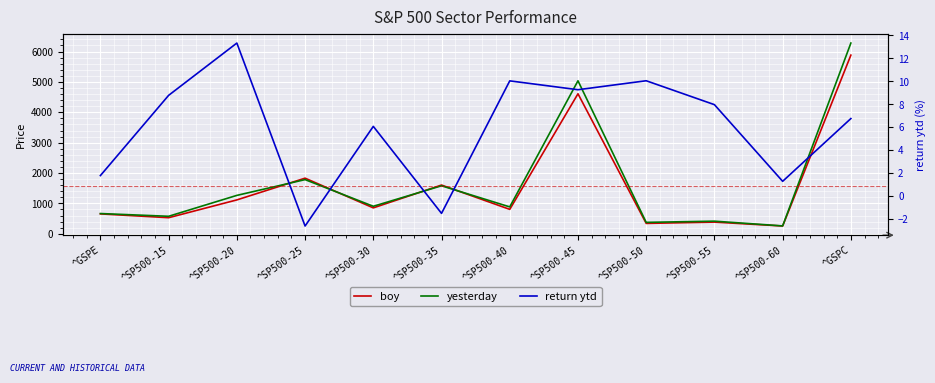

What value does the return ytd series have at ^SP500-55?

8.0